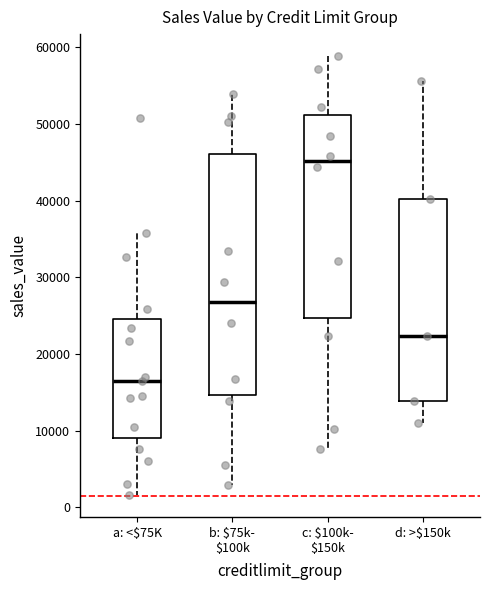

Which box is the tallest, from its lower edge to its upper edge?

b: $75k- $100k